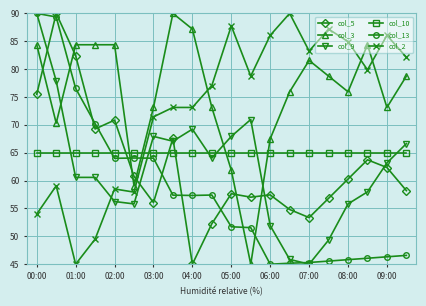

Which series has the largest total across all categories?

col_3